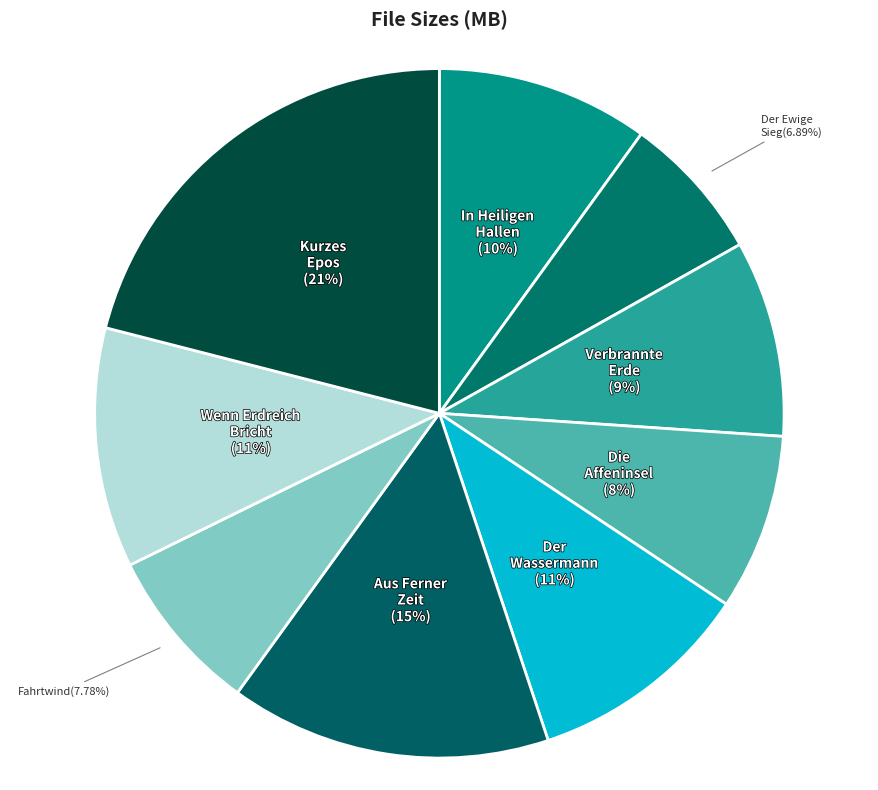

Is there any slice that represents more than half of the pie?

No